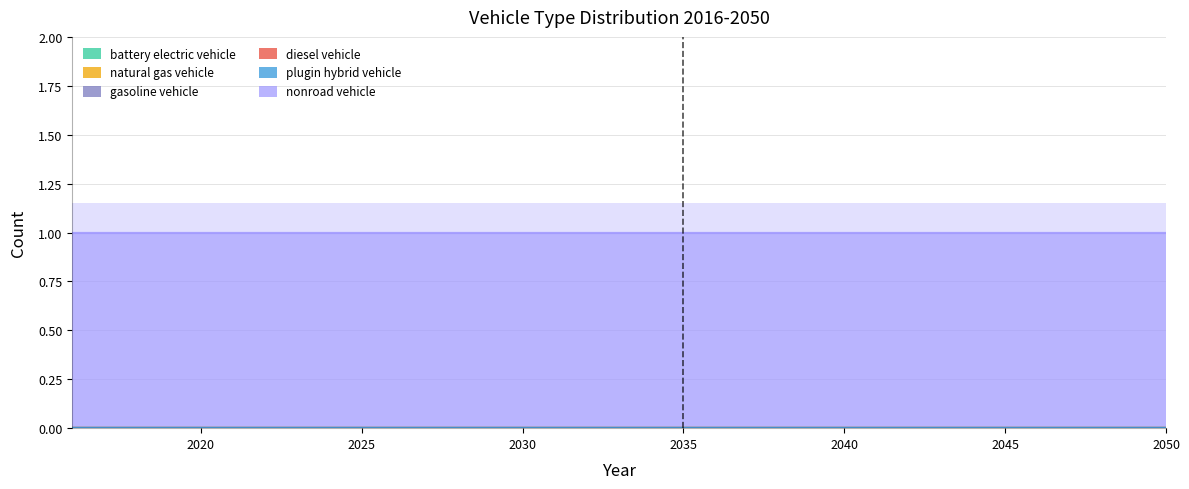

True or false: plugin hybrid vehicle and battery electric vehicle intersect in this chart.

False